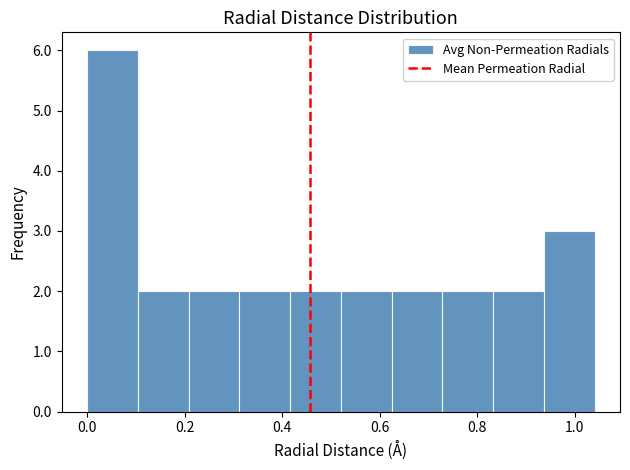

Over which range of the x-axis is the bar tallest?

0.00 to 0.10